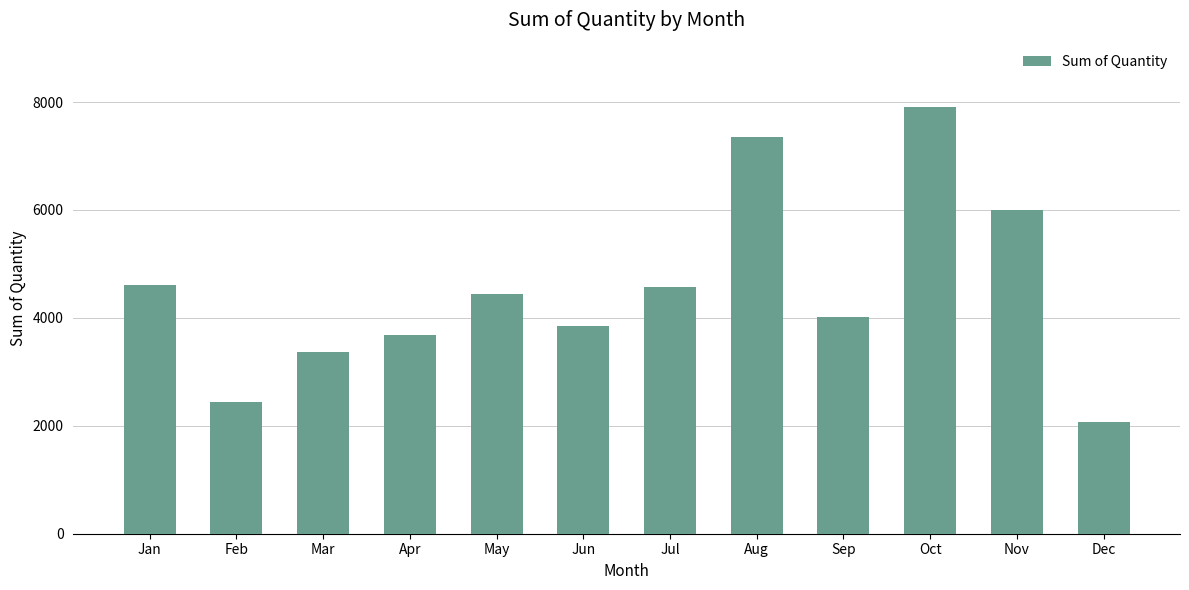

The value at Jan is 4601.2. True or false?

True